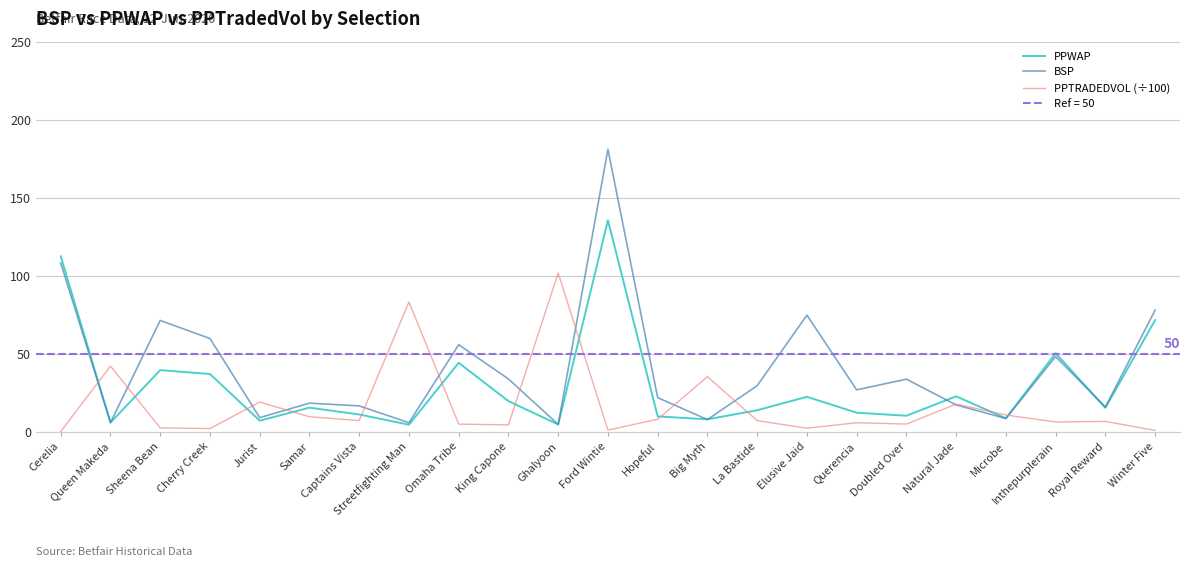

List the series in order of their peak value, lowest first.

PPTRADEDVOL (÷100), PPWAP, BSP